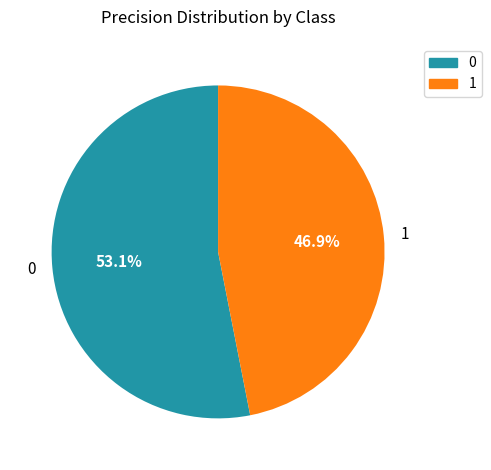

What percentage do 0 and 1 together represent?

100.0%